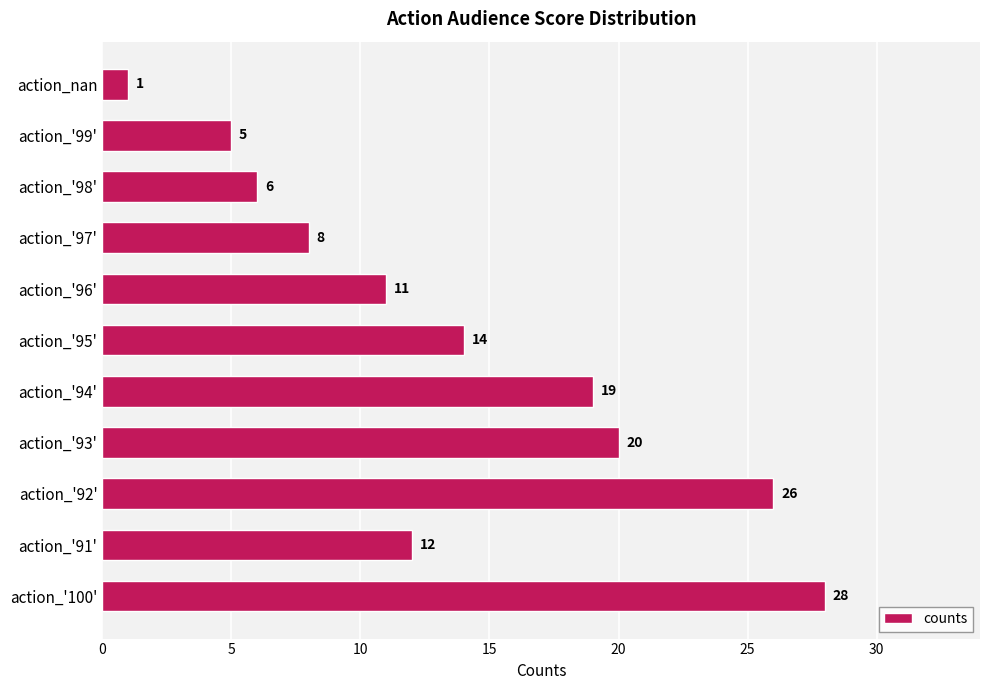

What is the minimum value shown in the chart?

1